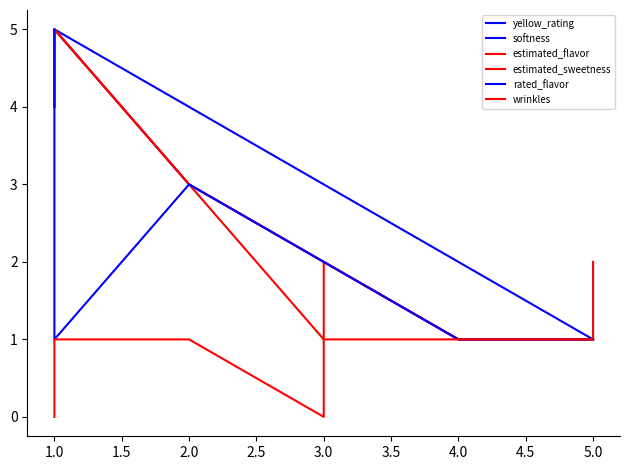

What is the label of the 2nd point from the left?

1.0